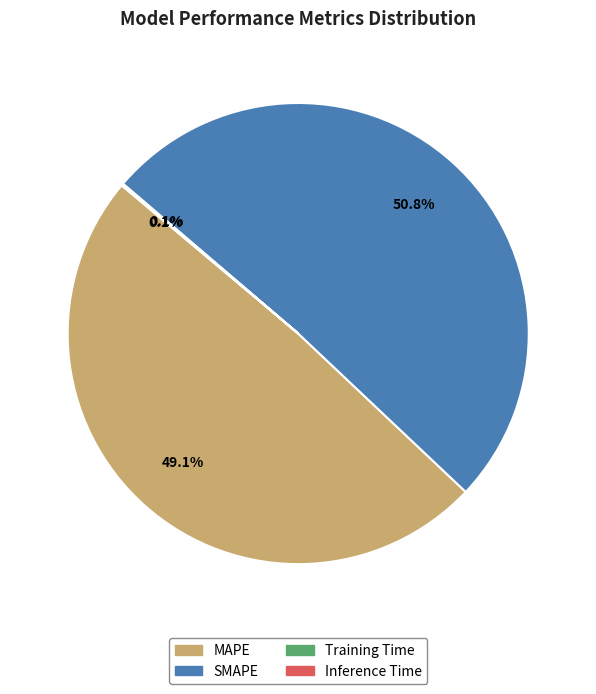

Is there any slice that represents more than half of the pie?

Yes